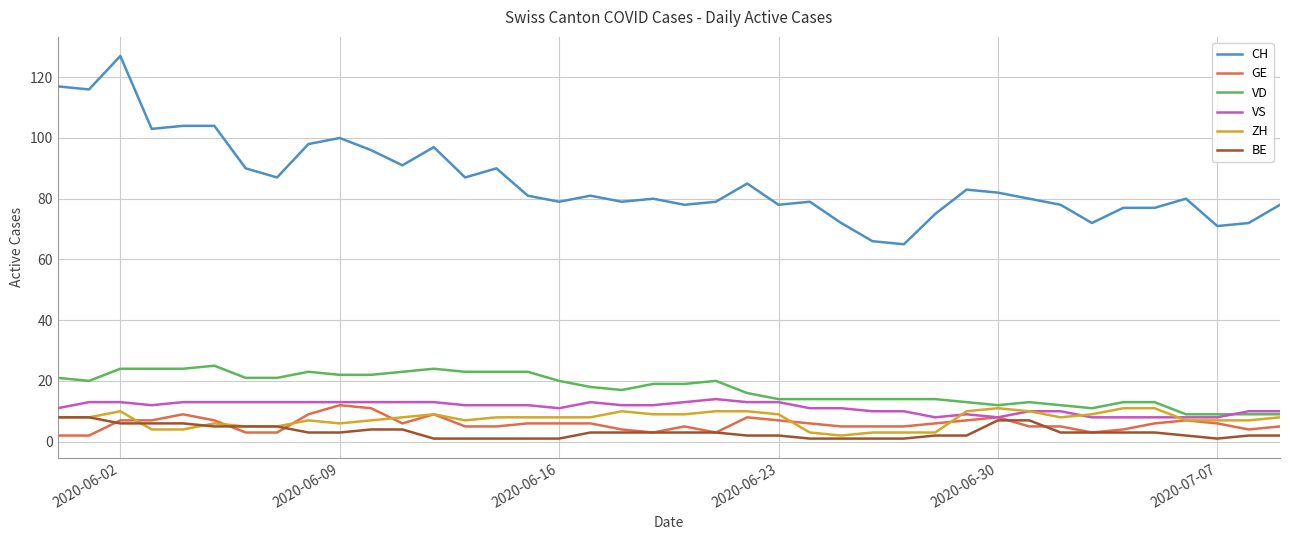

Reading left to right, list all the values displayed in this chart.

CH: 117	116	127	103	104	104	90	87	98	100	96	91	97	87	90	81	79	81	79	80	78	79	85	78	79	72	66	65	75	83	82	80	78	72	77	77	80	71	72	78
GE: 2	2	7	7	9	7	3	3	9	12	11	6	9	5	5	6	6	6	4	3	5	3	8	7	6	5	5	5	6	7	8	5	5	3	4	6	7	6	4	5
VD: 21	20	24	24	24	25	21	21	23	22	22	23	24	23	23	23	20	18	17	19	19	20	16	14	14	14	14	14	14	13	12	13	12	11	13	13	9	9	9	9
VS: 11	13	13	12	13	13	13	13	13	13	13	13	13	12	12	12	11	13	12	12	13	14	13	13	11	11	10	10	8	9	8	10	10	8	8	8	8	8	10	10
ZH: 8	8	10	4	4	6	5	5	7	6	7	8	9	7	8	8	8	8	10	9	9	10	10	9	3	2	3	3	3	10	11	10	8	9	11	11	7	7	7	8
BE: 8	8	6	6	6	5	5	5	3	3	4	4	1	1	1	1	1	3	3	3	3	3	2	2	1	1	1	1	2	2	7	7	3	3	3	3	2	1	2	2